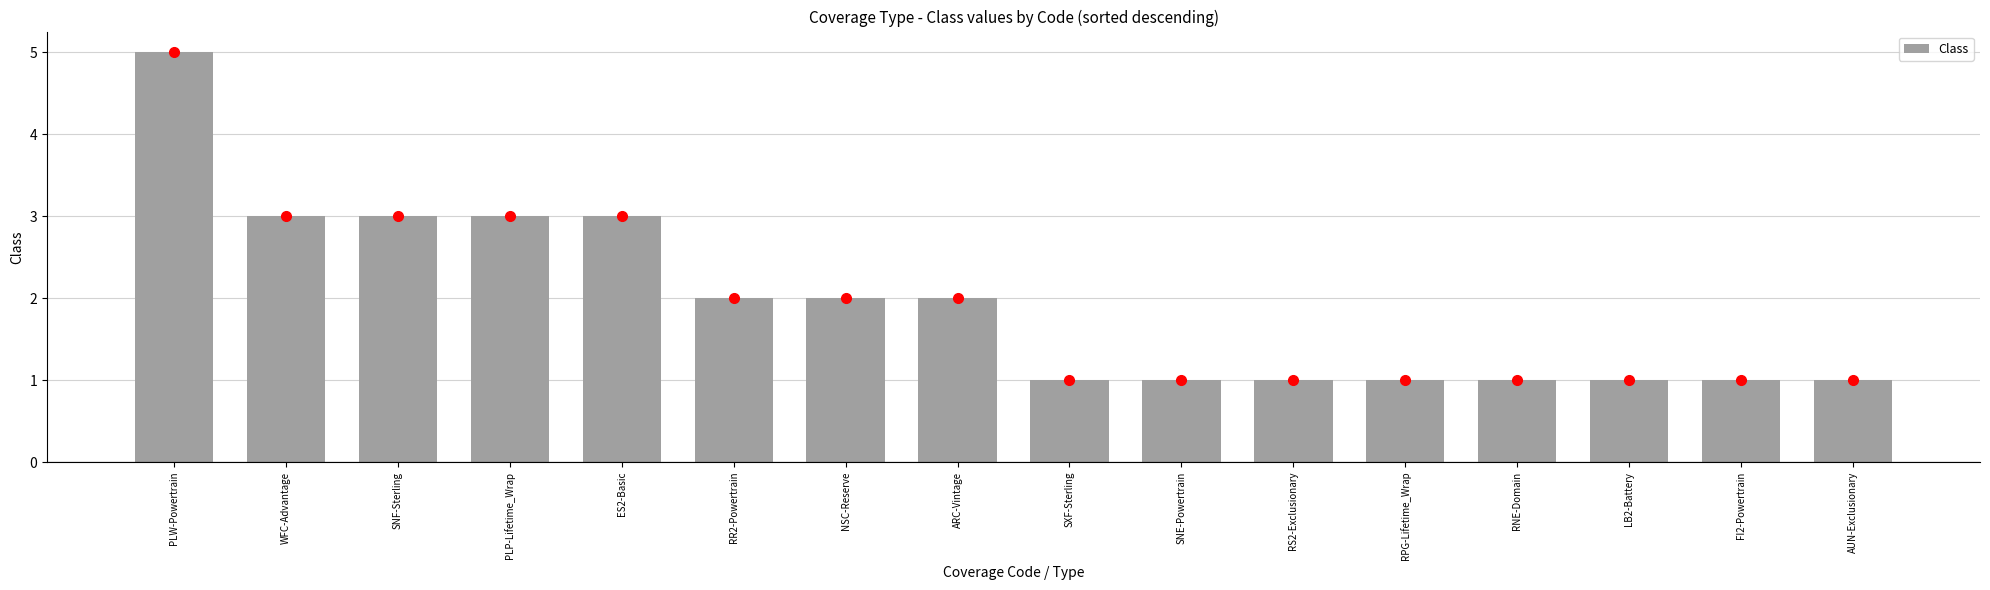

How many distinct data groups are displayed?

1